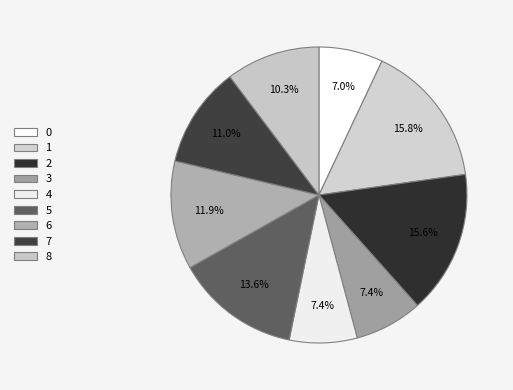

To the nearest percent, what is the combined percentage of 7 and 8?

21%